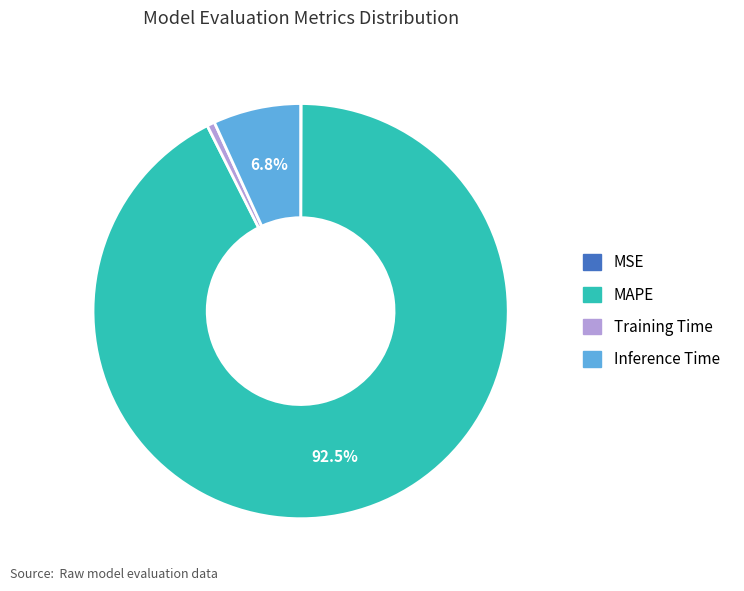

Is there a majority slice in this chart?

Yes